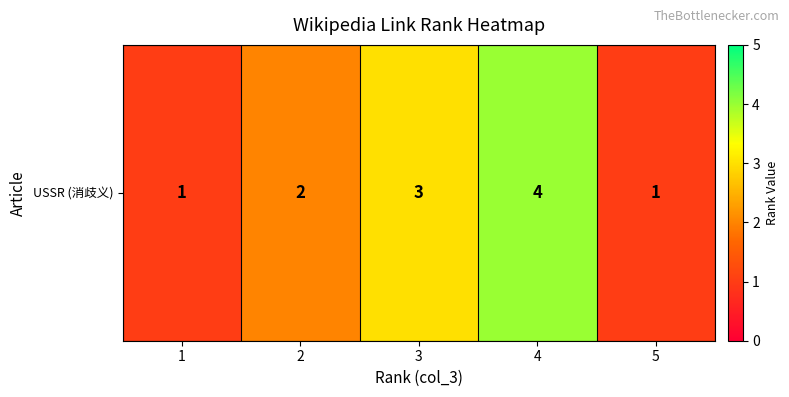

What is the sum of all values?

11